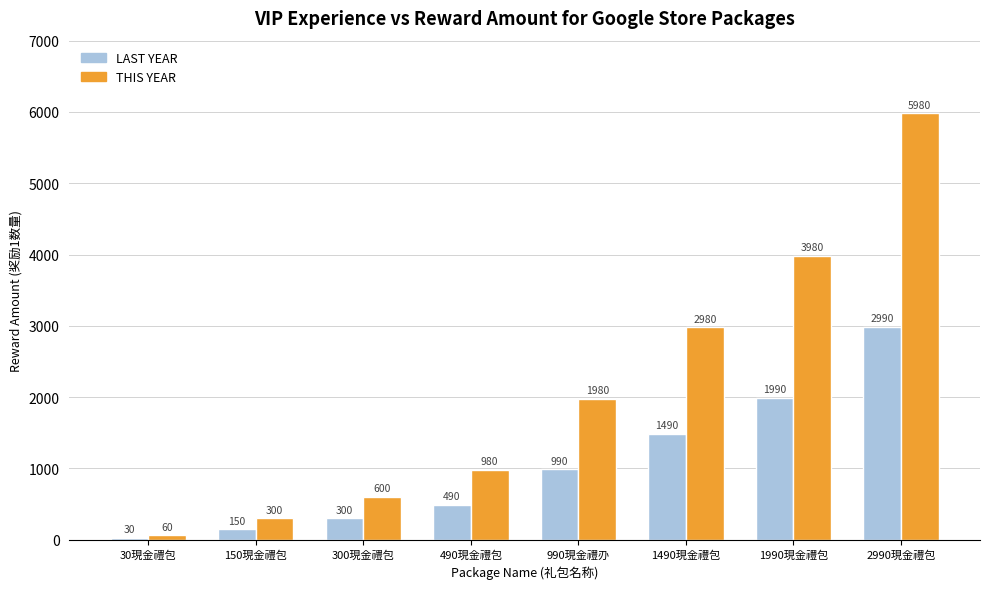

List the labels in order of LAST YEAR value, largest first.

2990現金禮包, 1990現金禮包, 1490現金禮包, 990現金禮刅, 490現金禮包, 300現金禮包, 150現金禮包, 30現金禮包